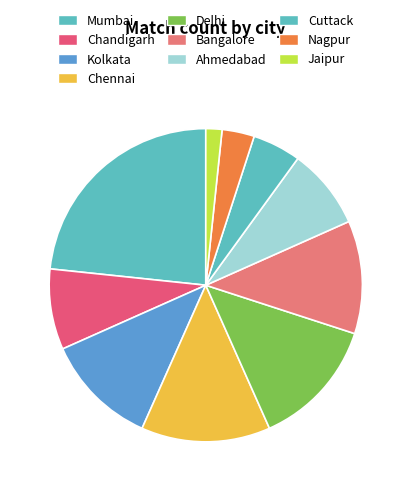

The Chennai slice represents 5% of the pie. True or false?

False